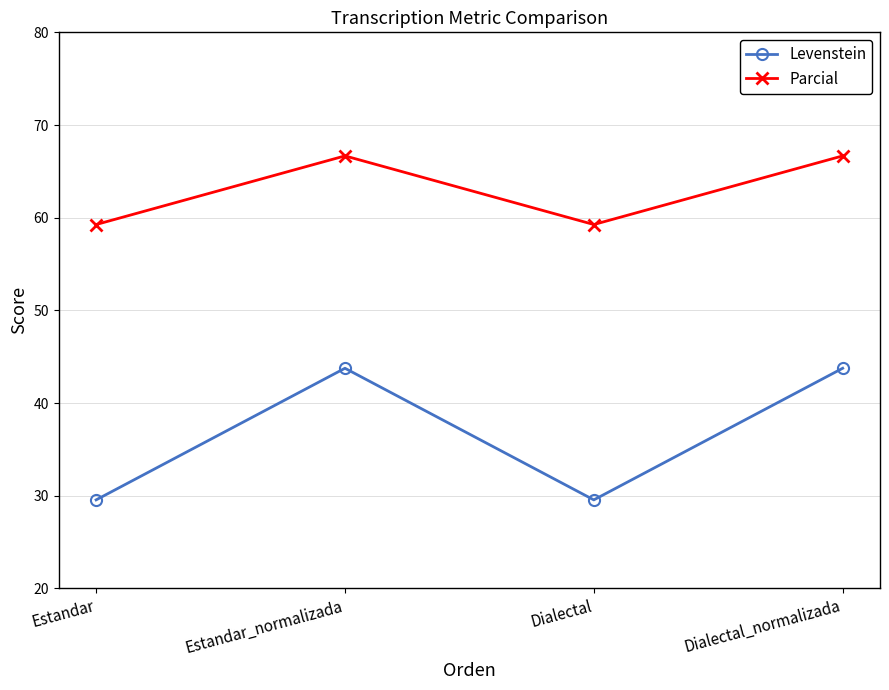

True or false: Levenstein has a value of 29.5 at Estandar.

True